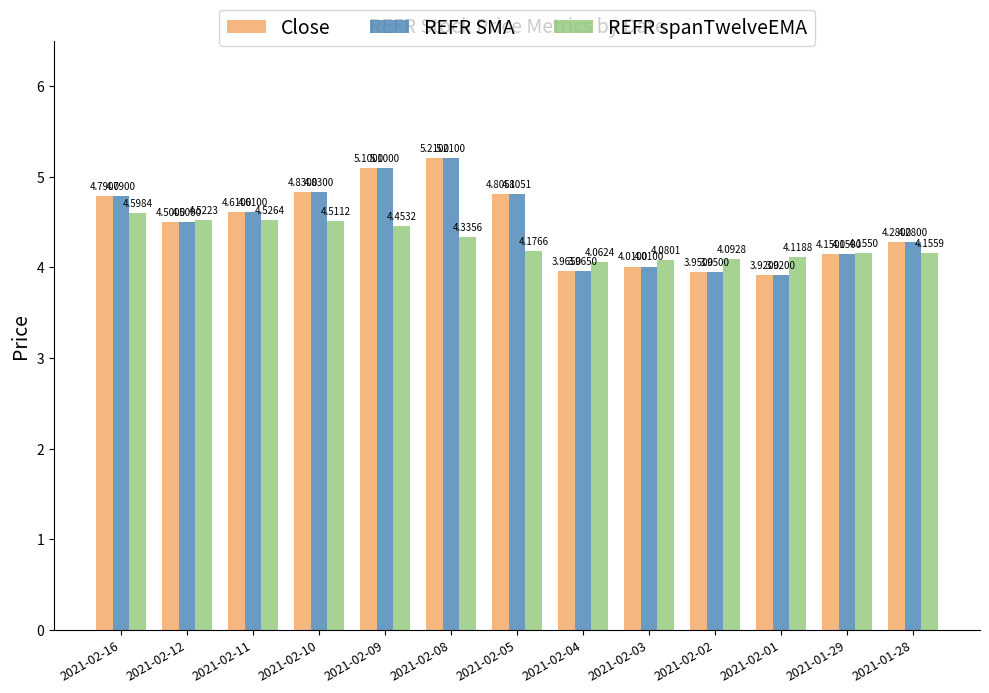

Count the number of data series in this chart.

3